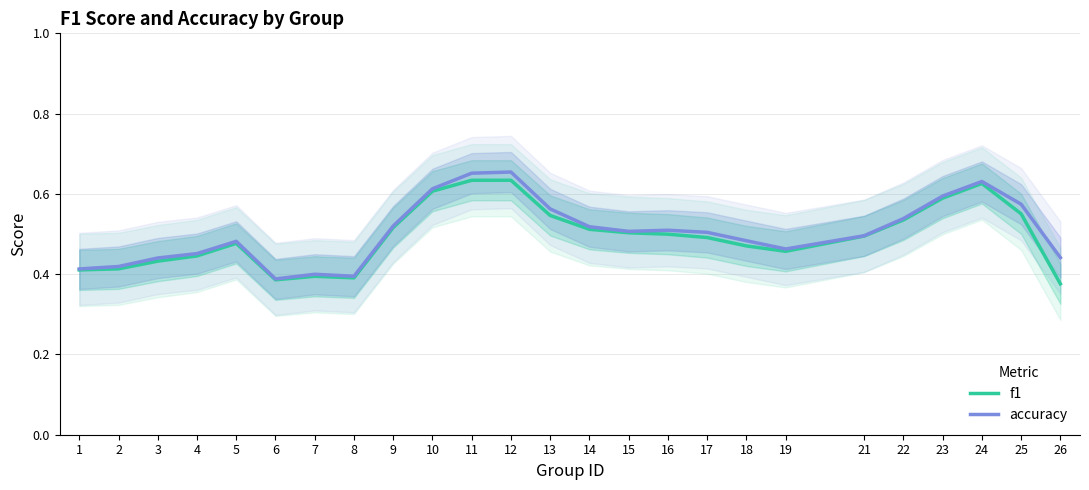

True or false: f1 and accuracy intersect in this chart.

False